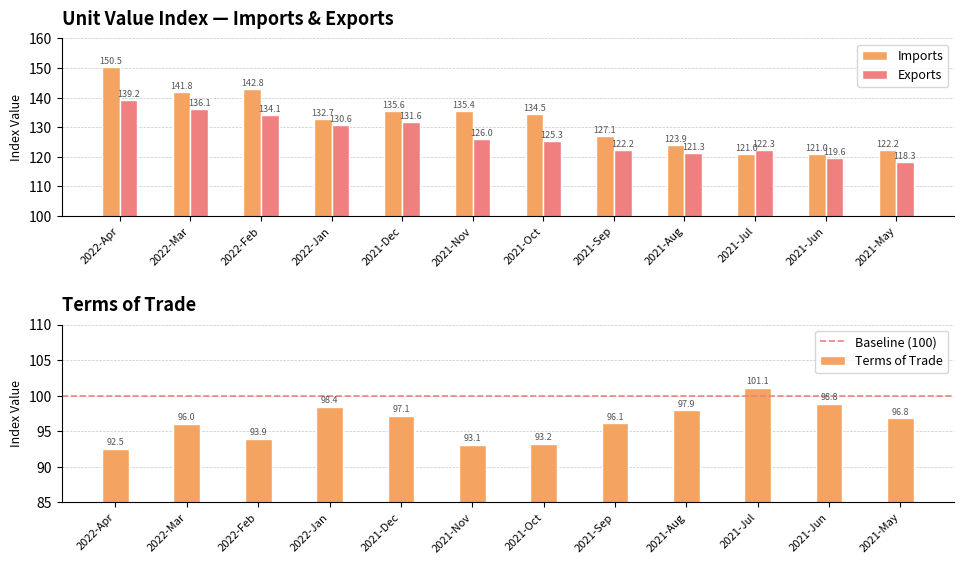

What is the minimum value shown in the chart?

92.5